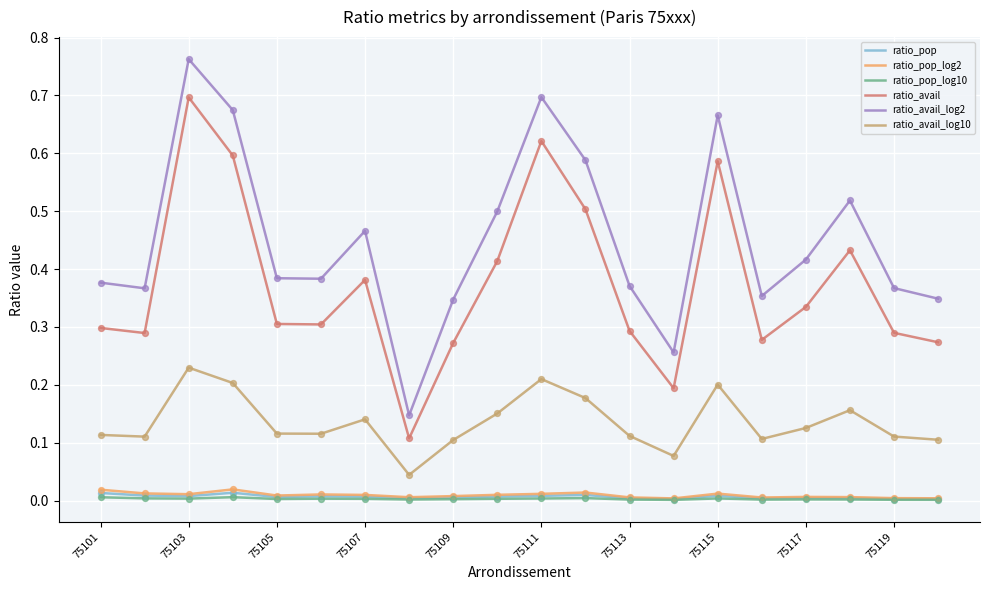

What are all the series names shown in the legend?

ratio_pop, ratio_pop_log2, ratio_pop_log10, ratio_avail, ratio_avail_log2, ratio_avail_log10